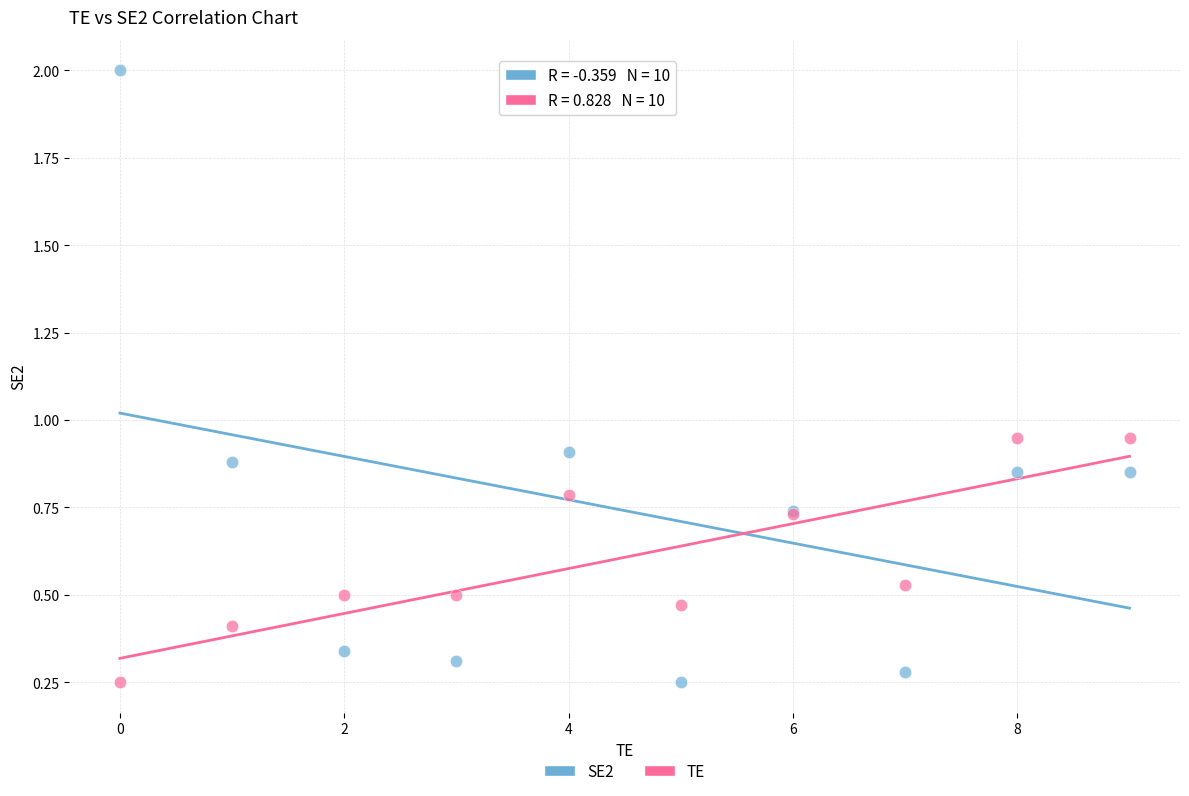

What are all the series names shown in the legend?

SE2, TE